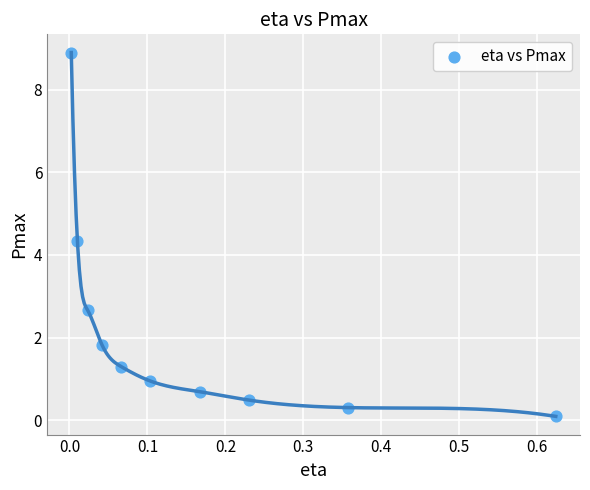

What Y value in the scatter plot is closest to 4?

4.3